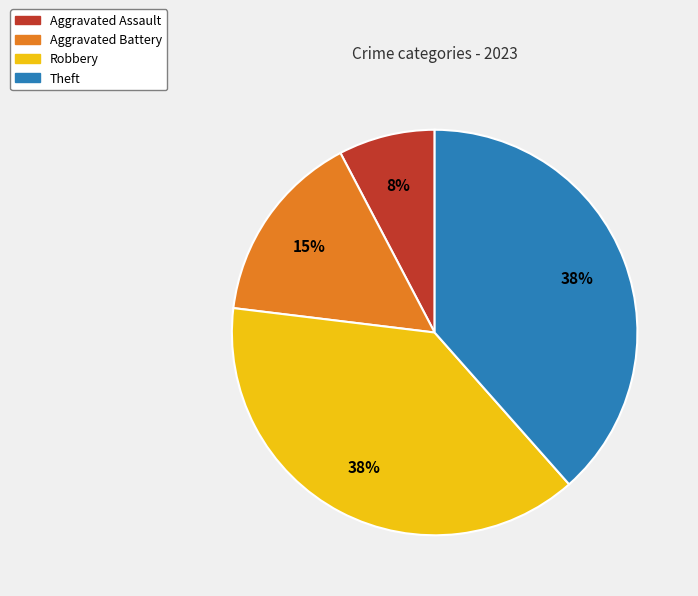

To the nearest percent, what is the average slice percentage?

25%